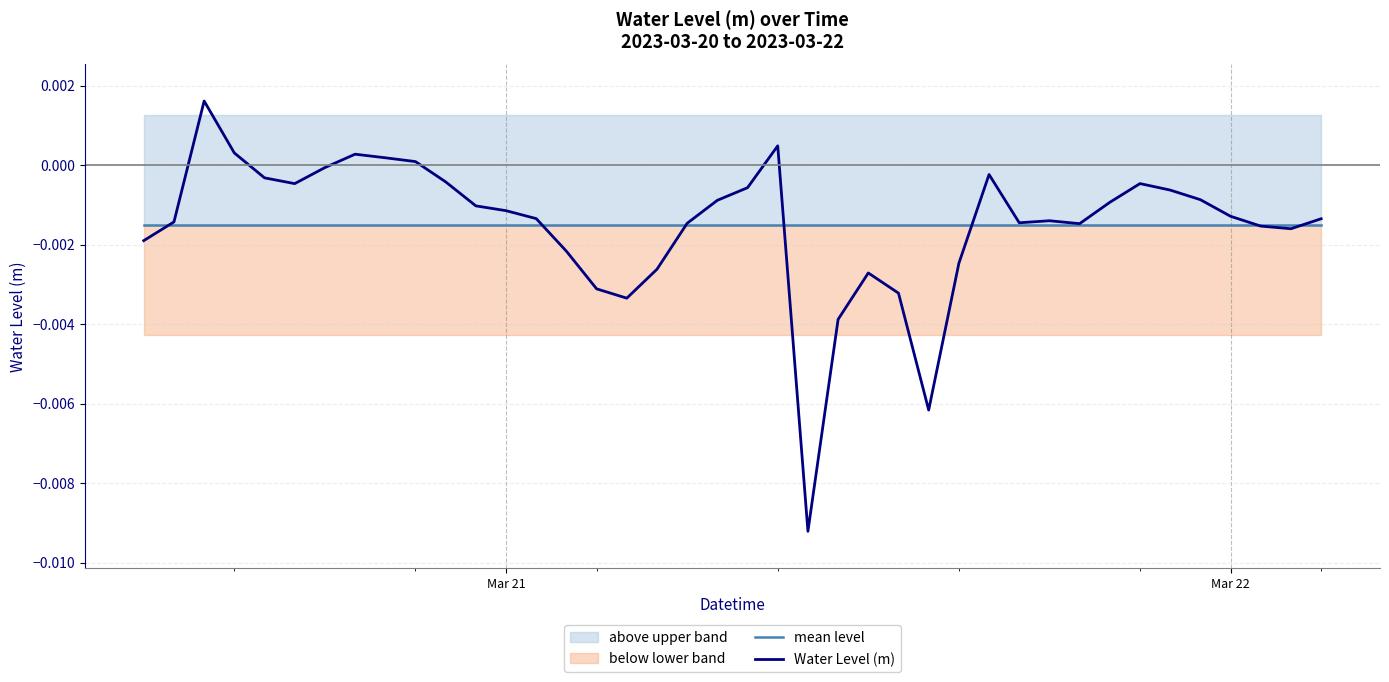

Which series ends up on top after the final intersection of Water Level (m) and mean level?

Water Level (m)